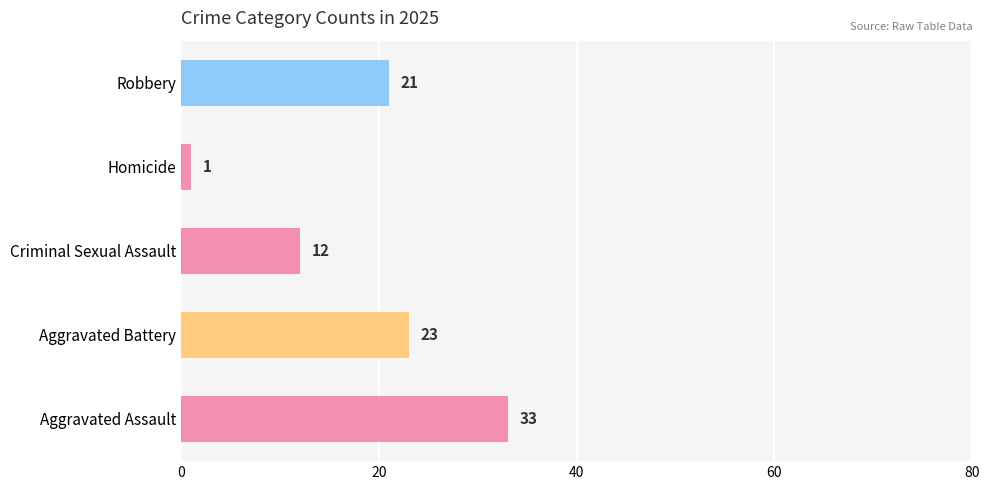

Reading top to bottom, transcribe all the data shown in this chart.

Robbery=21	Homicide=1	Criminal Sexual Assault=12	Aggravated Battery=23	Aggravated Assault=33